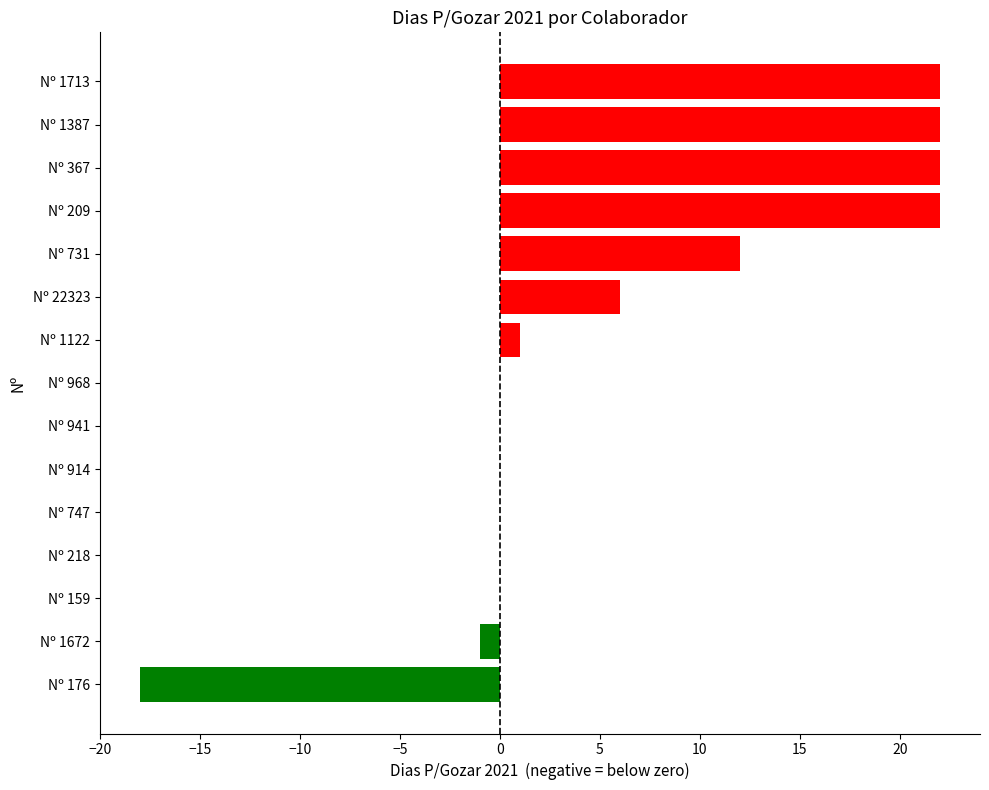

Where is the data nearest to the value 2?

Nº 1122